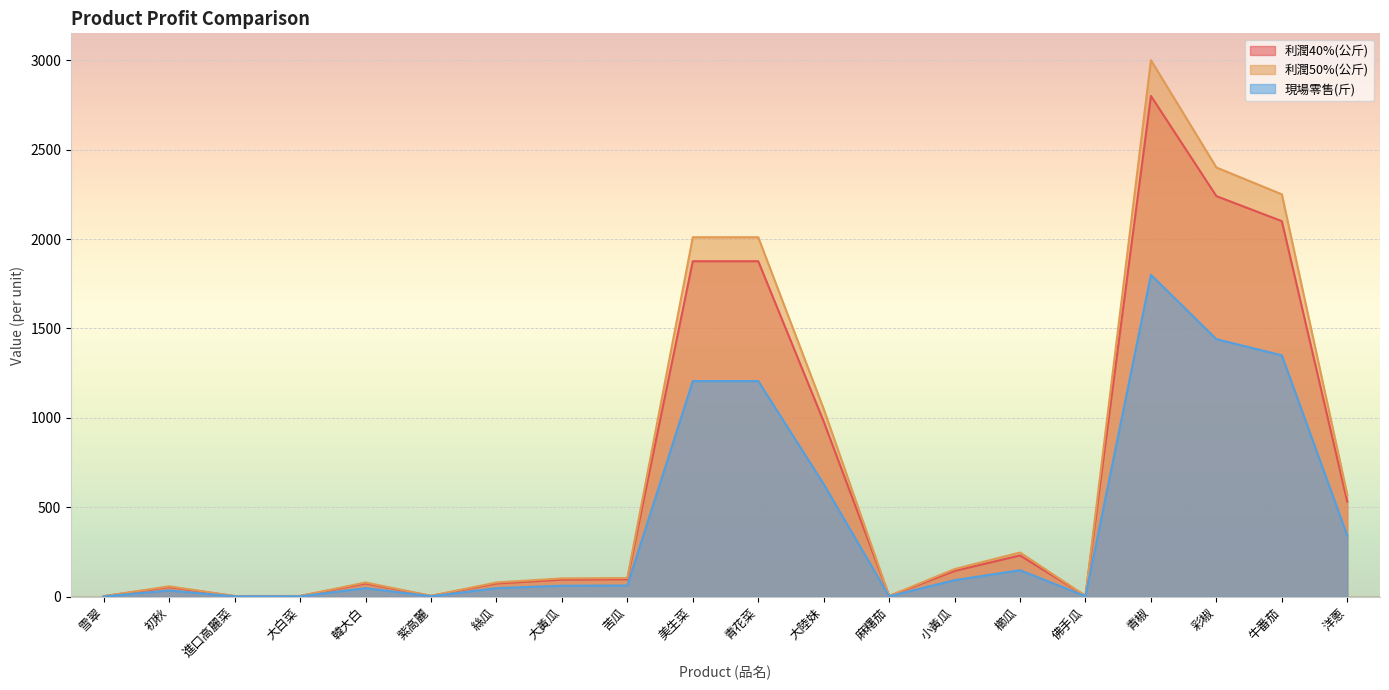

Which label corresponds to the smallest value in the chart?

雪翠